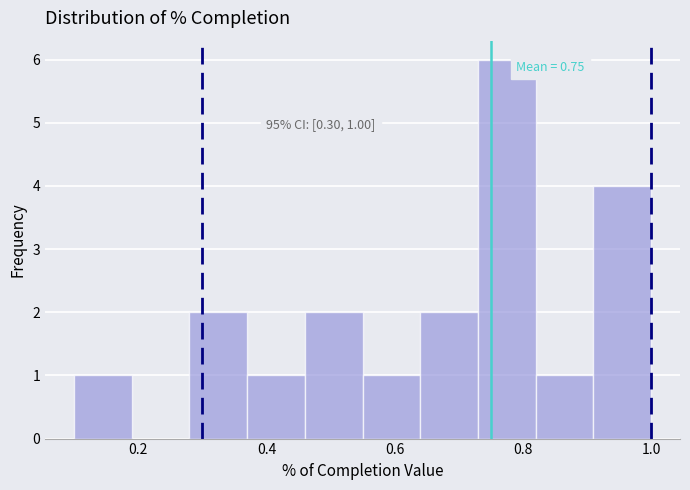

Over which range of the x-axis is the bar tallest?

0.73 to 0.82